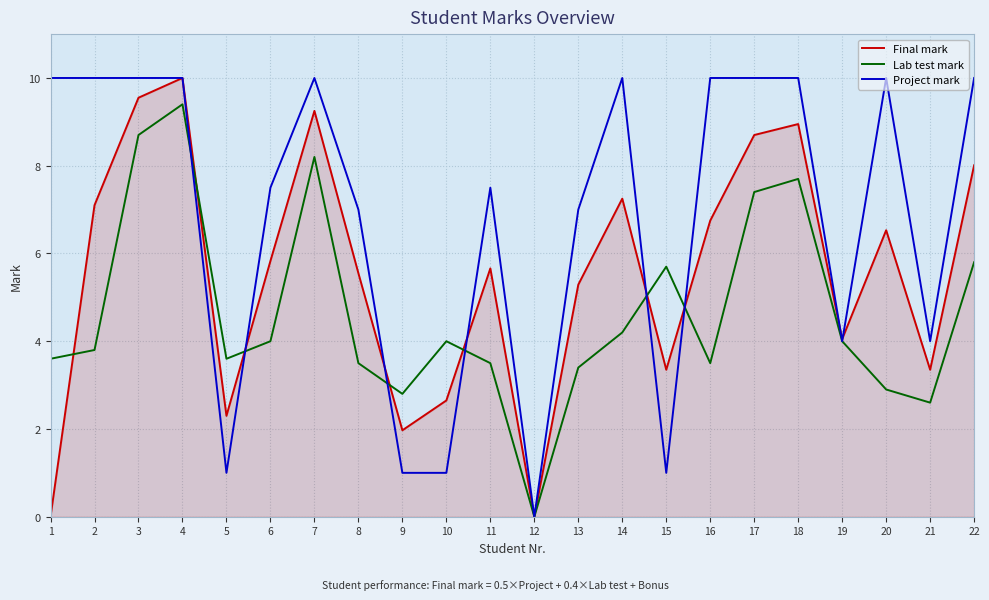

In Final mark, how many points are higher than both neighbors (excluding endpoints)?

6